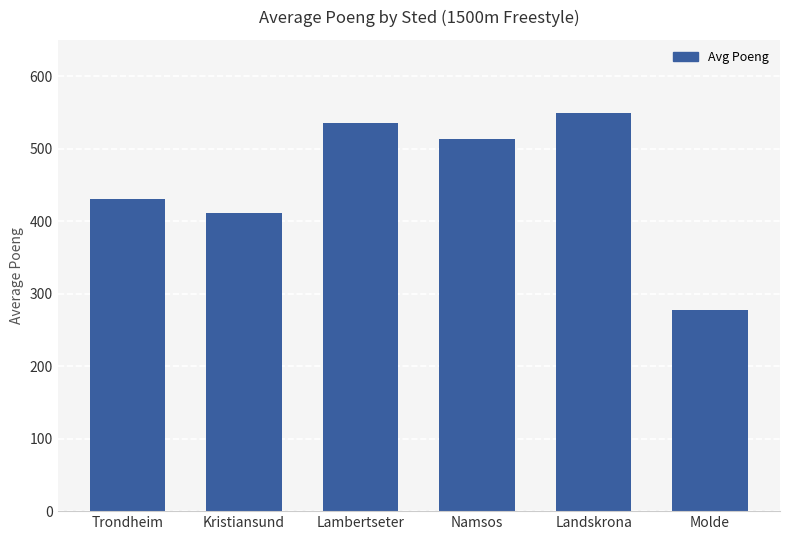

What is the greatest value displayed?

548.5